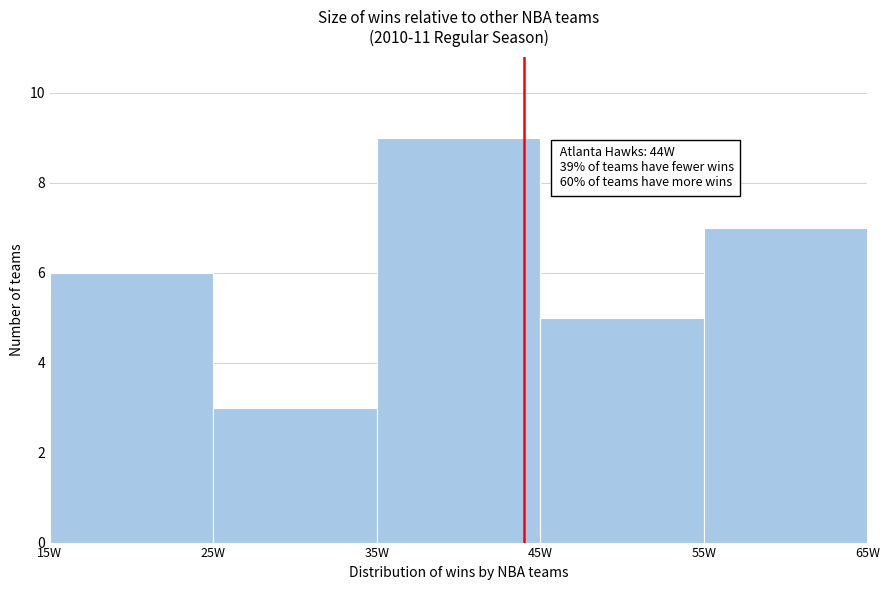

Over which range of the x-axis is the bar tallest?

35 to 45